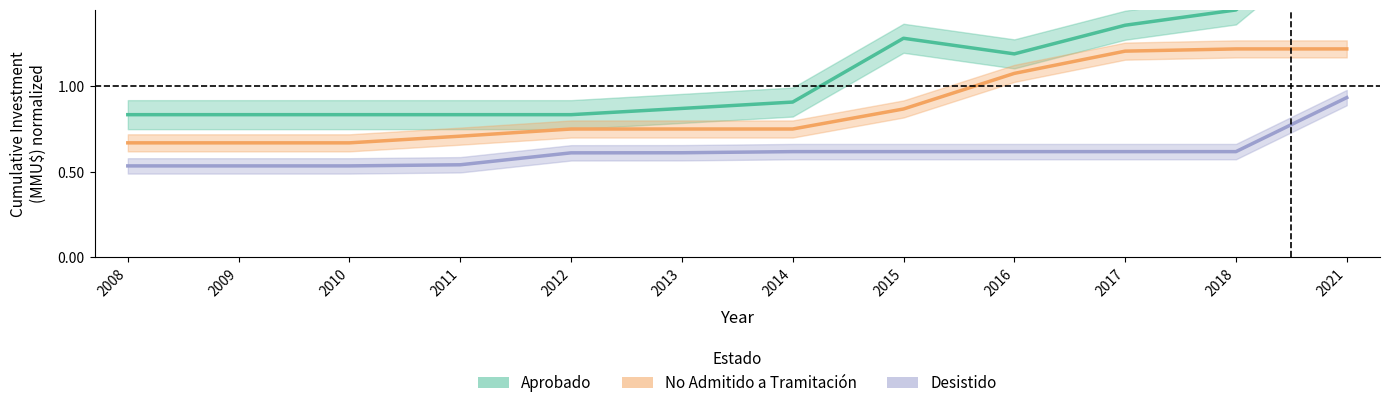

What is the sum of the Aprobado_inv values at 2016 and 2008?

2.0